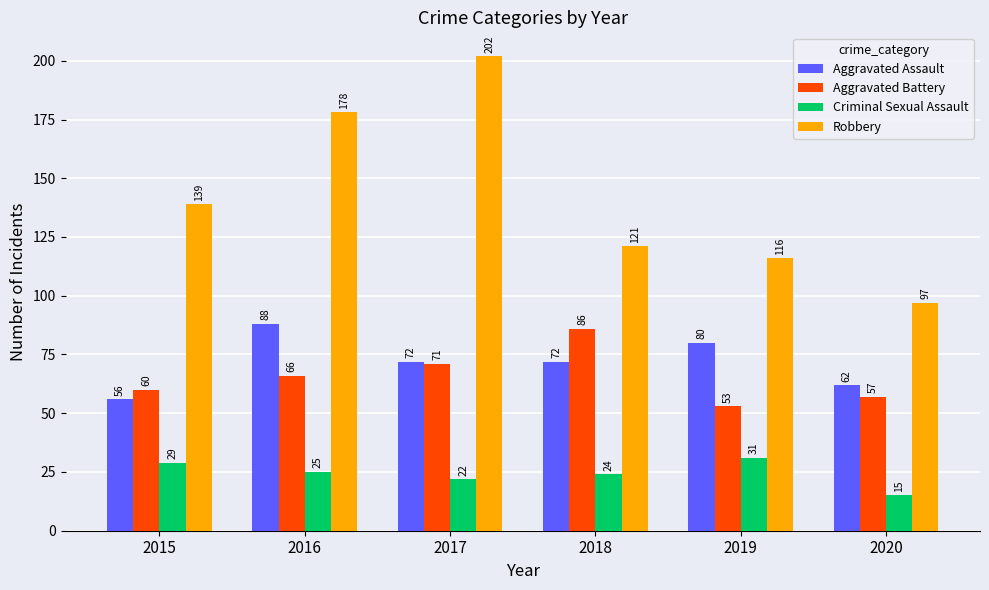

Reading right to left, transcribe all the data shown in this chart.

Aggravated Assault: 62	80	72	72	88	56
Aggravated Battery: 57	53	86	71	66	60
Criminal Sexual Assault: 15	31	24	22	25	29
Robbery: 97	116	121	202	178	139